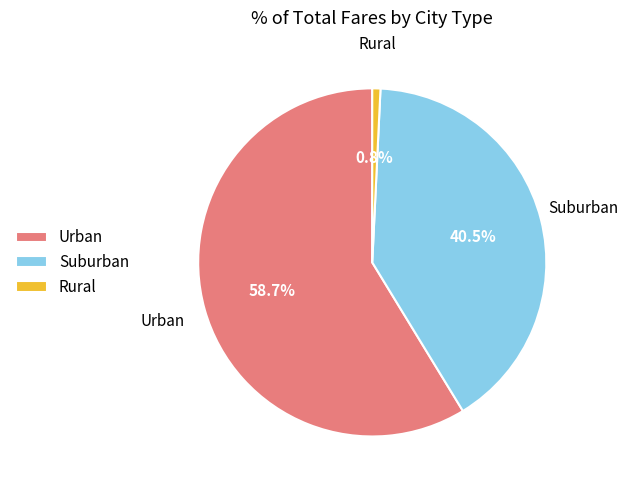

To the nearest percent, what is the average slice percentage?

33%